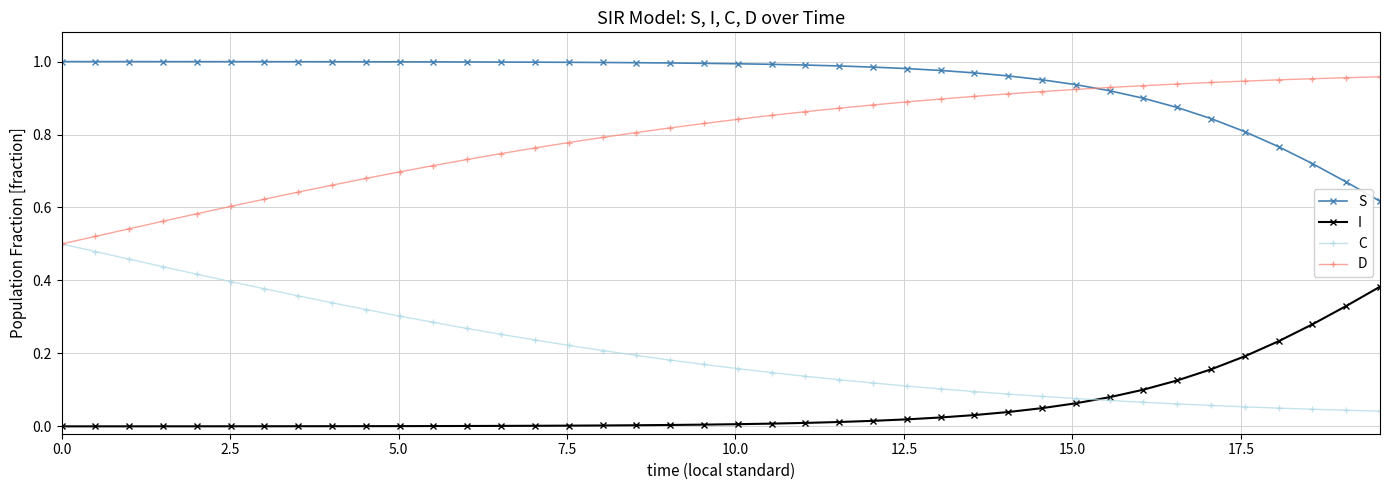

Which series has the largest total across all categories?

S